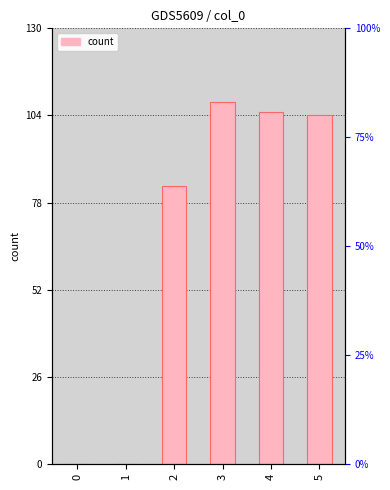

Rank the categories by value from highest to lowest.

3, 4, 5, 2, 0, 1